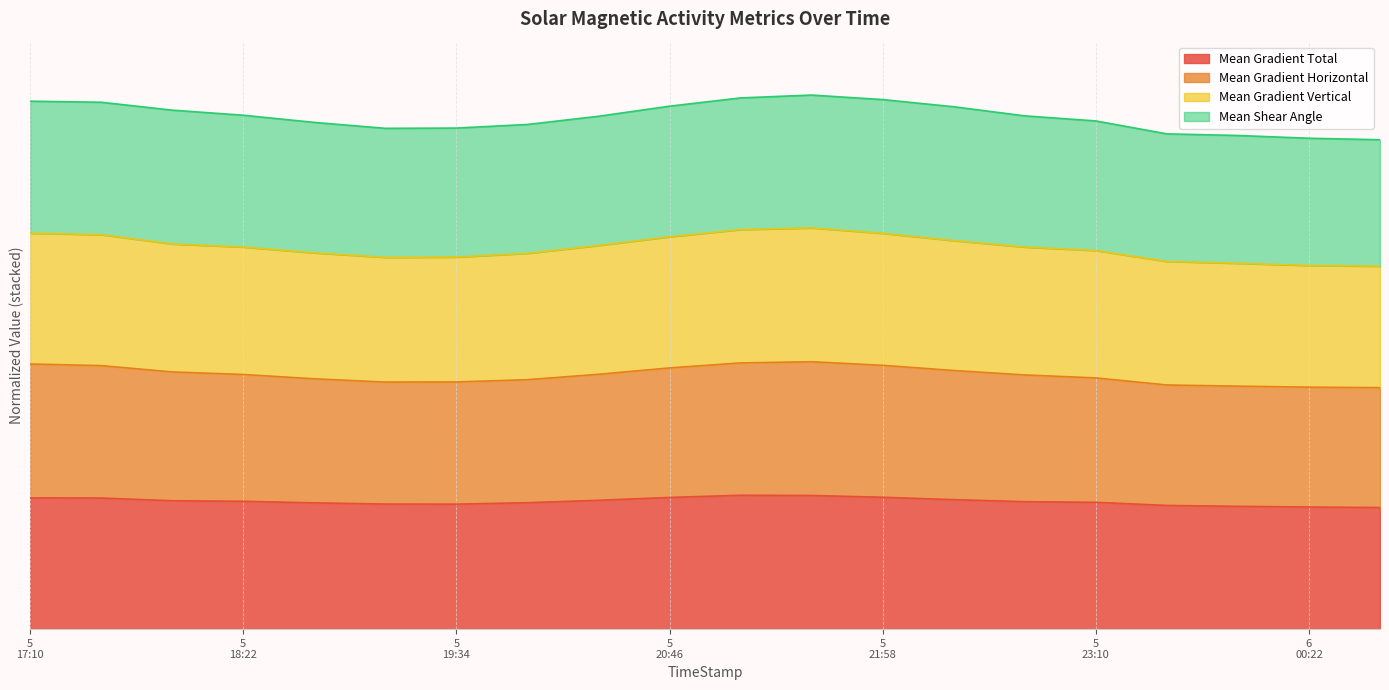

Where is Mean Gradient Vertical nearest to the value 85?

5 23:10